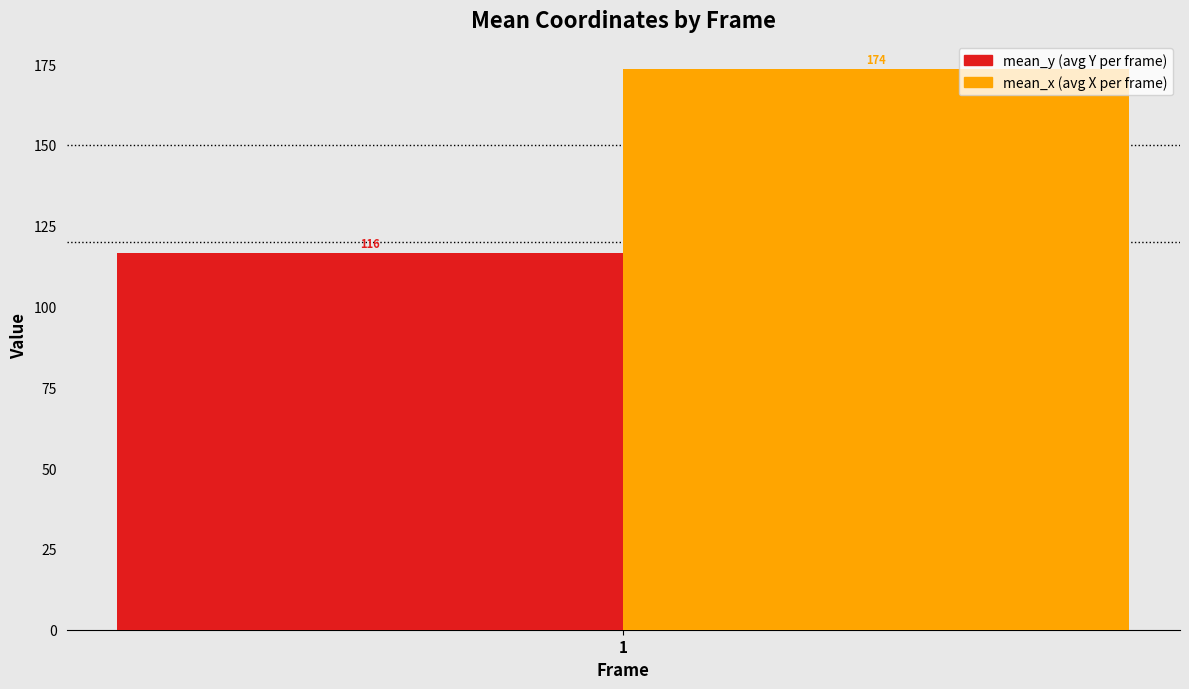

What is the greatest value displayed?

173.5